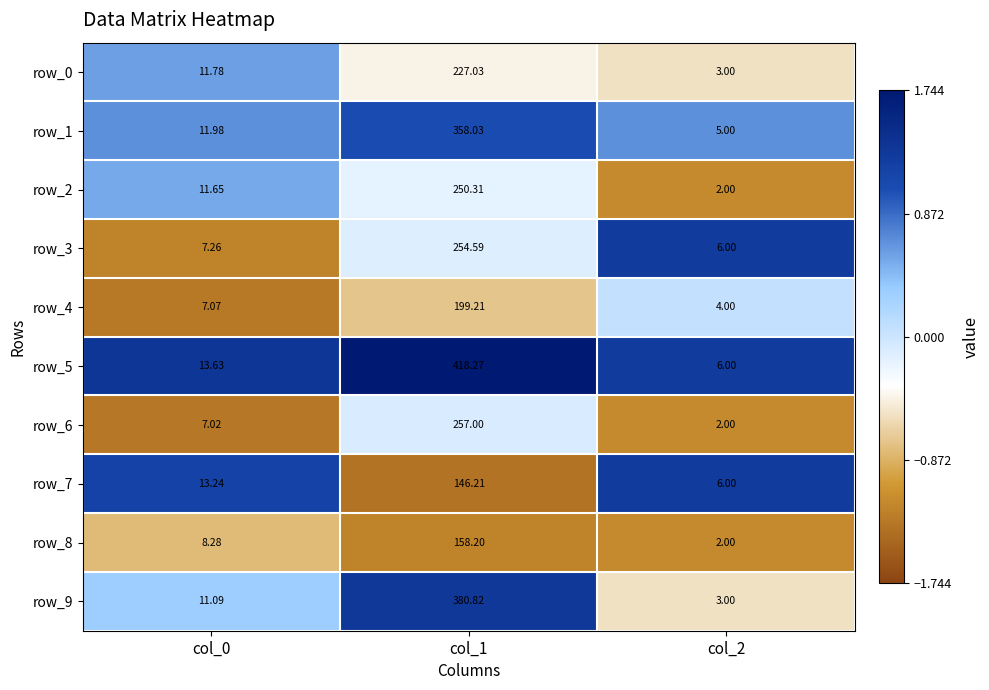

Which label corresponds to the largest value in the chart?

col_1